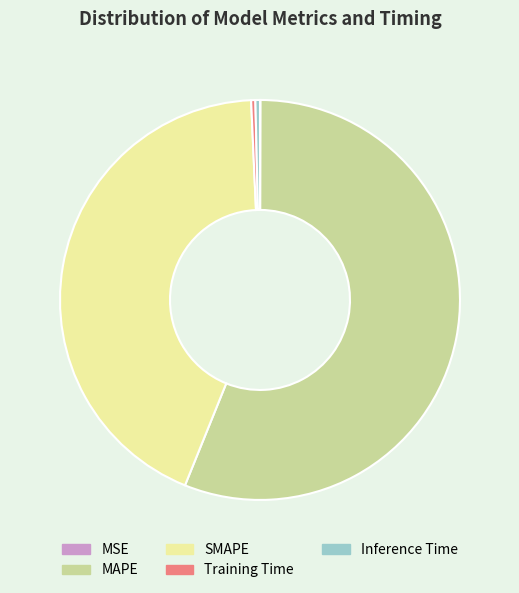

Which slice is the largest?

MAPE